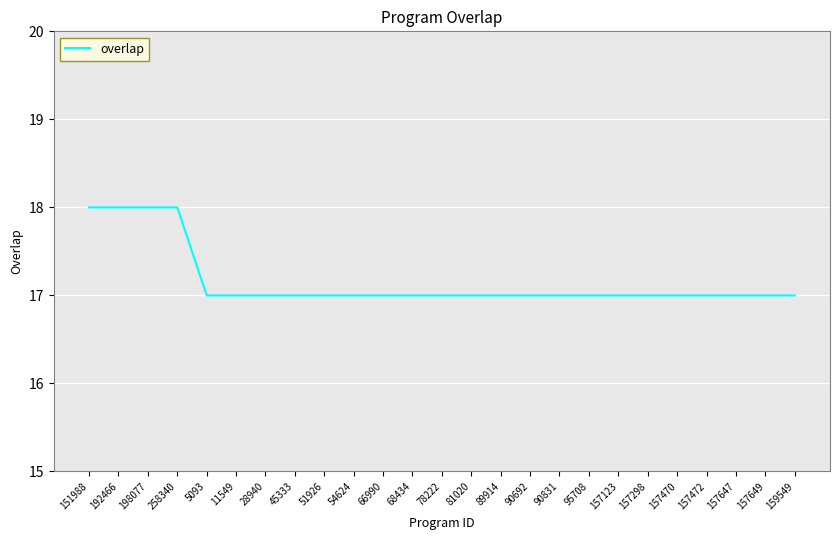

What is the smallest value displayed?

17